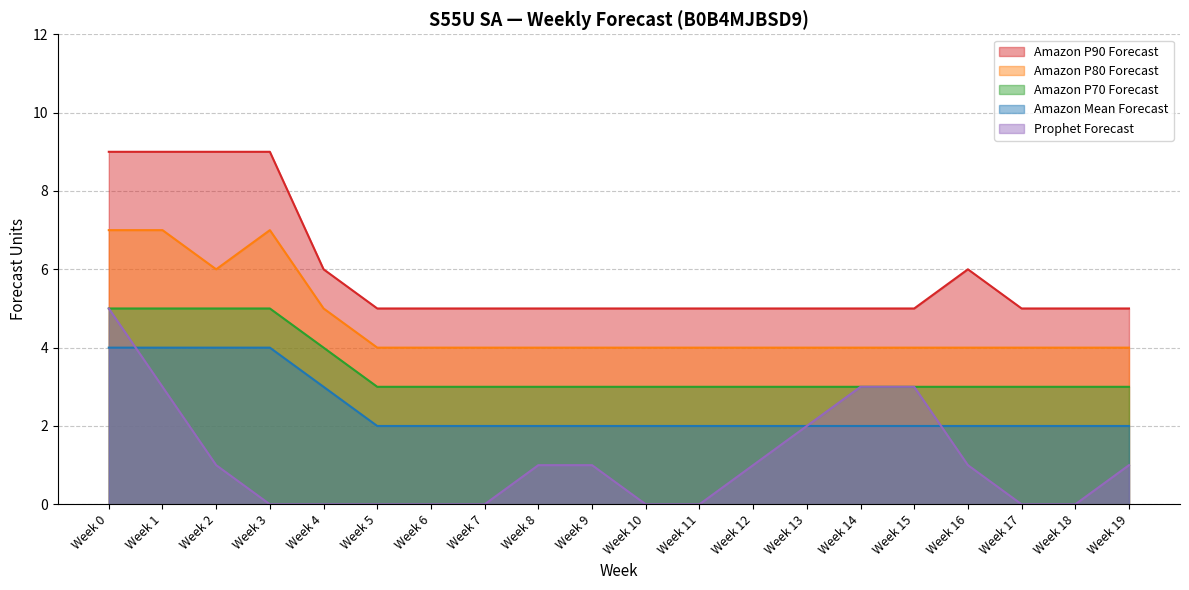

What is the maximum value shown in the chart?

9